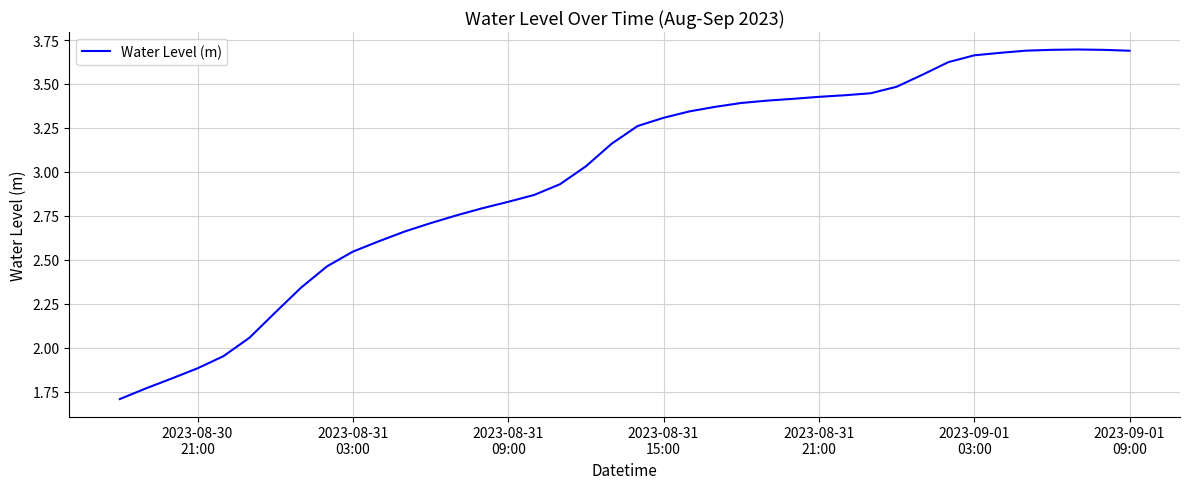

What is the smallest value displayed?

1.7